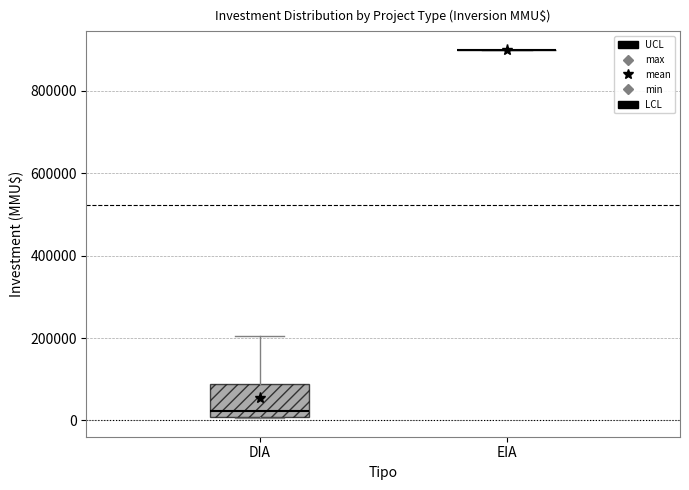

Where does the median line of the box for DIA sit on the y-axis? The values are not printed on the chart, so give them approximately, as read against the axis.

20000